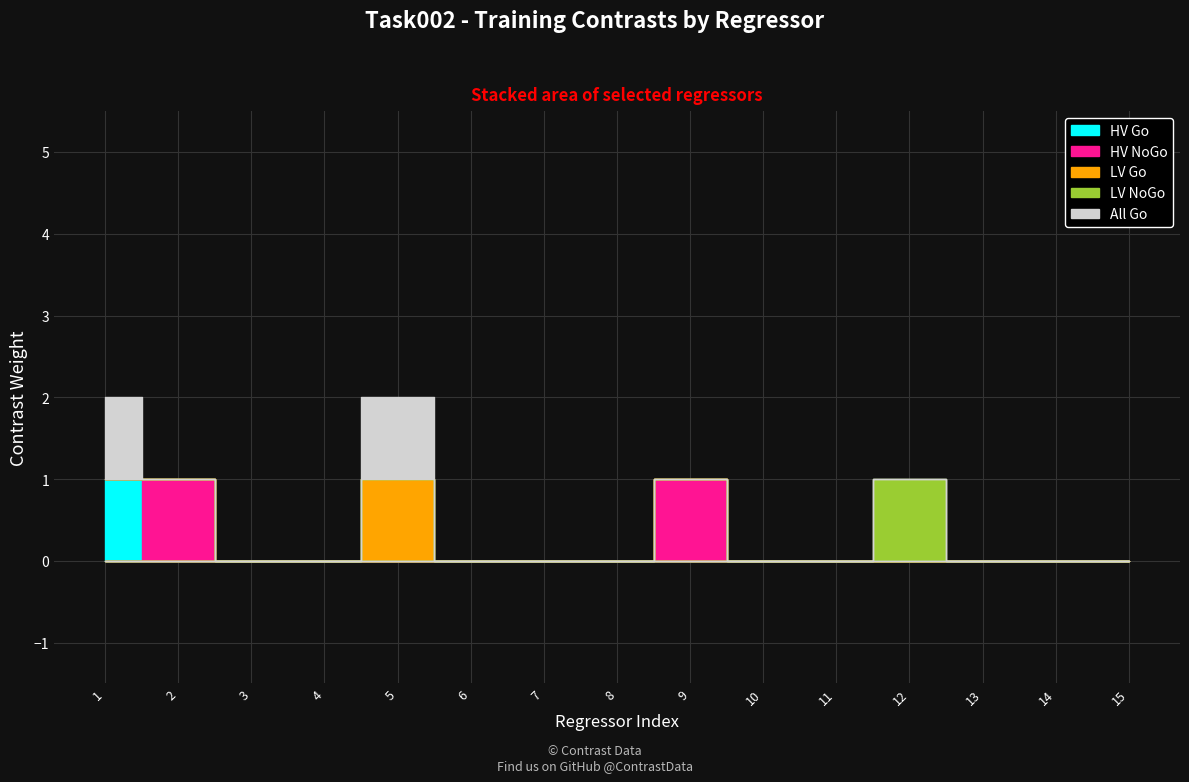

What is the sum of all LV Go values?

1